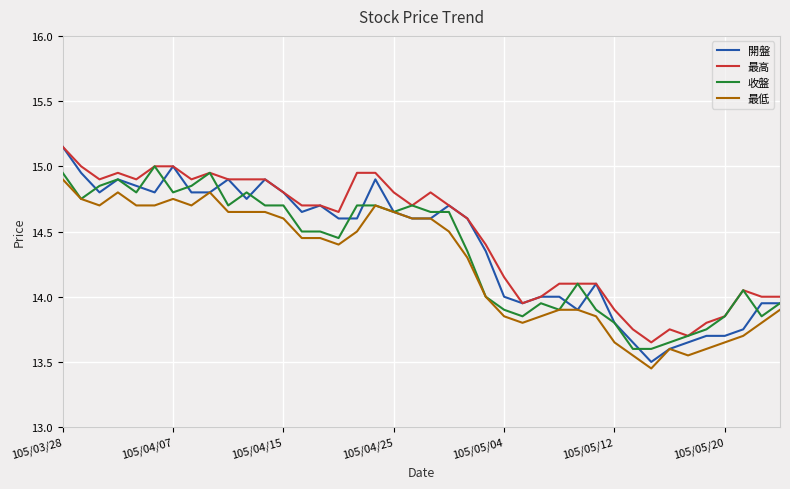

Rank the series by their average value, from lowest to highest.

最低, 收盤, 開盤, 最高